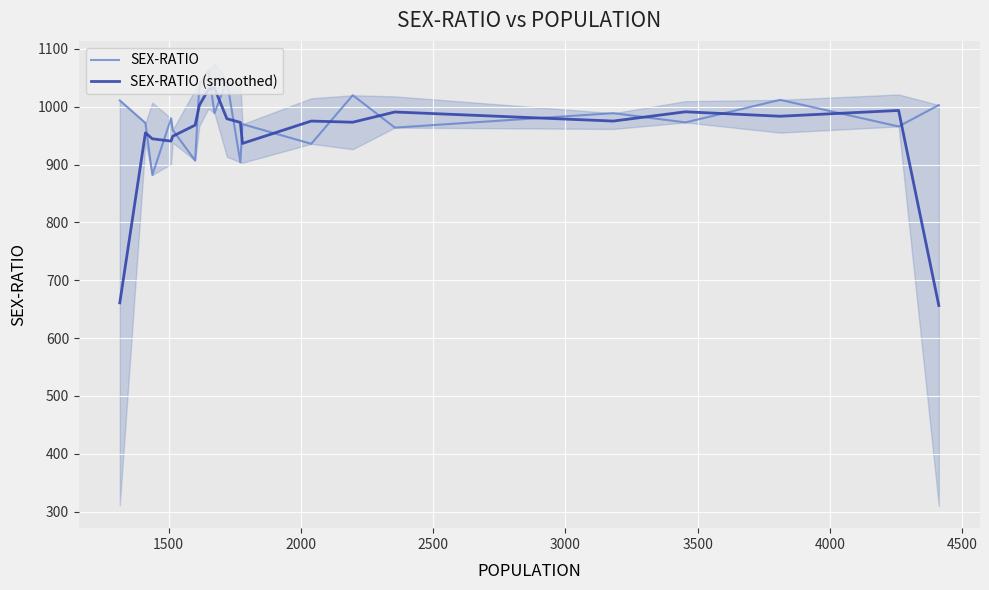

What is the maximum value for SEX-RATIO (smoothed)?

1032.3